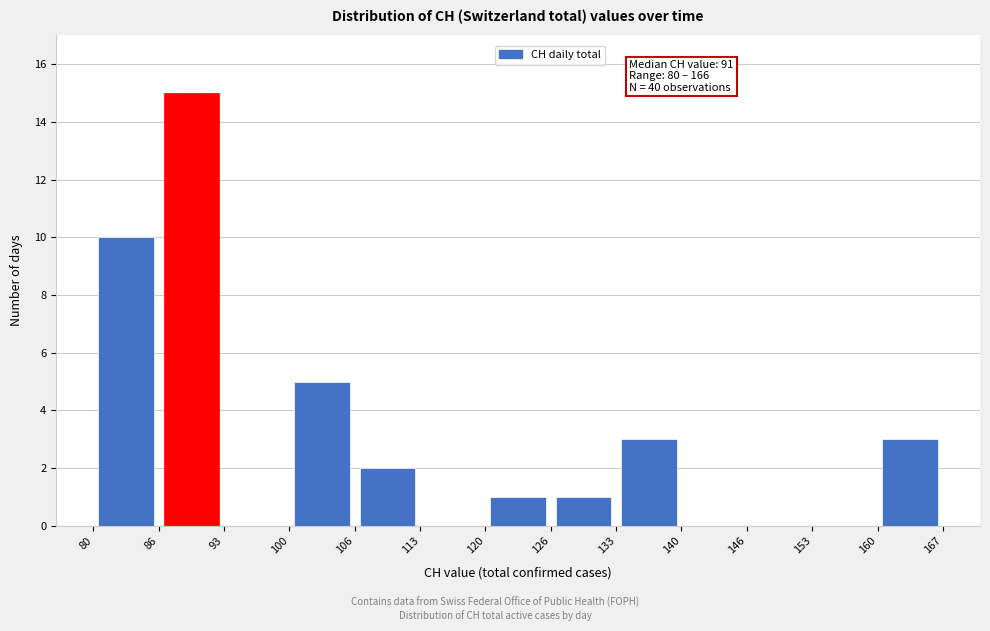

Over which range of the x-axis is the bar tallest?

86 to 93